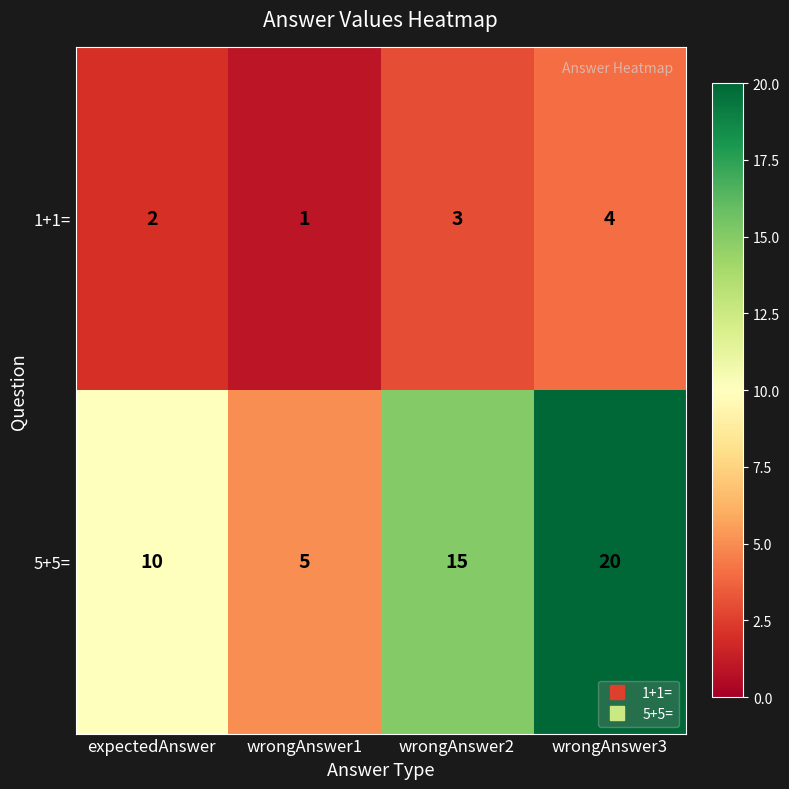

Which category has the lowest value across all series?

wrongAnswer1